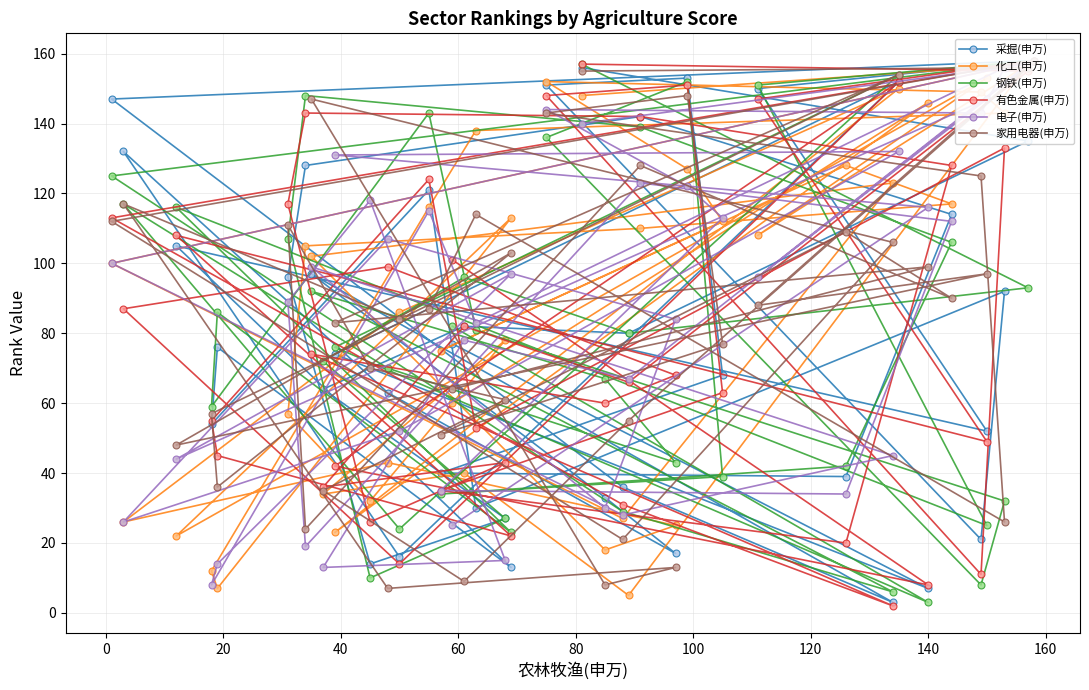

What is the sum of all 化工(申万) values?

3525